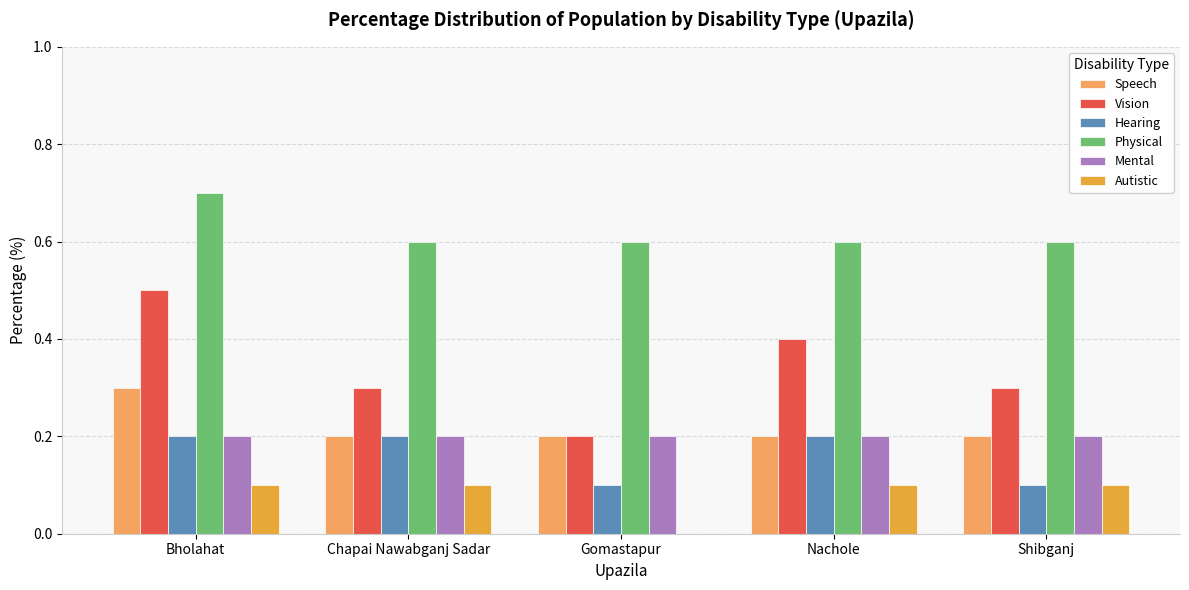

Count the Vision values in the range 0 to 1.

5